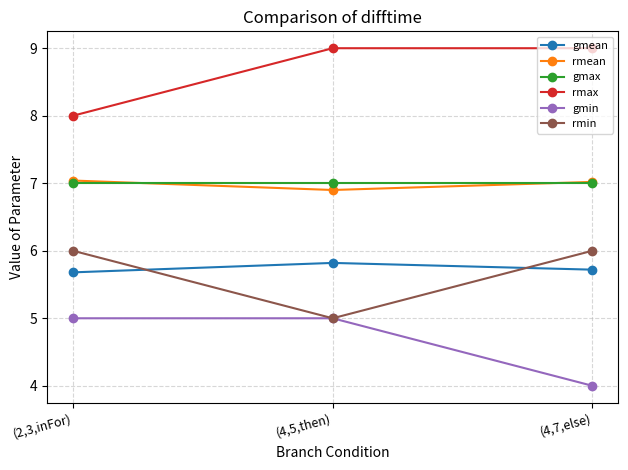

Reading left to right, transcribe all the data shown in this chart.

gmean: 5.7	5.8	5.7
rmean: 7.0	6.9	7.0
gmax: 7.0	7.0	7.0
rmax: 8.0	9.0	9.0
gmin: 5.0	5.0	4.0
rmin: 6.0	5.0	6.0